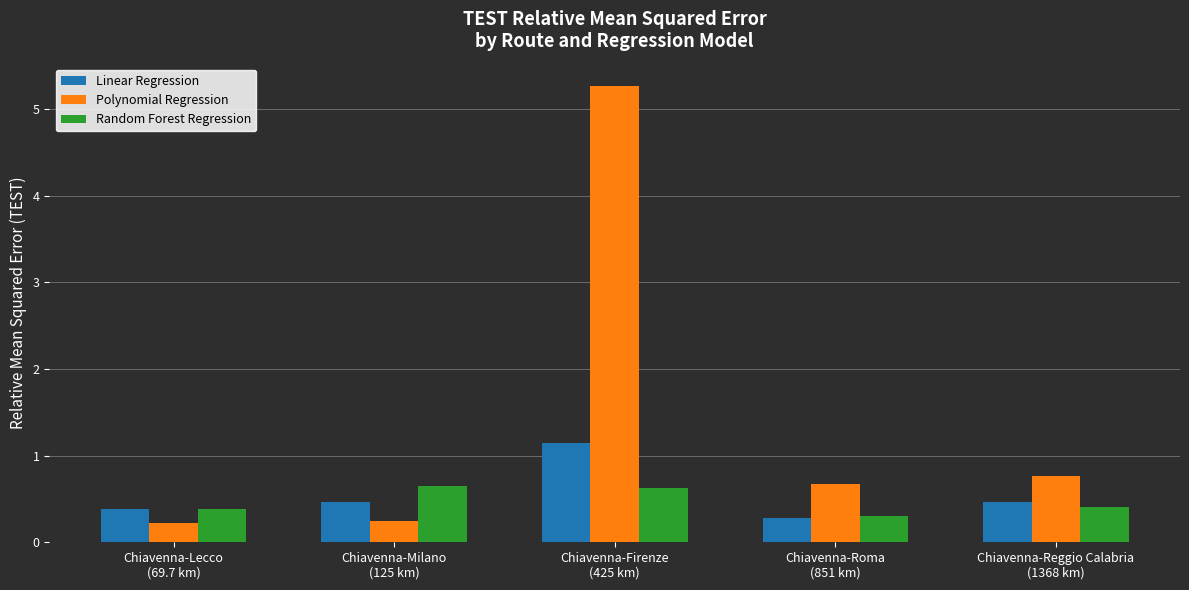

Reading left to right, what are all the values shown in this chart?

Linear Regression: 0.4	0.5	1.1	0.3	0.5
Polynomial Regression: 0.2	0.2	5.3	0.7	0.8
Random Forest Regression: 0.4	0.7	0.6	0.3	0.4